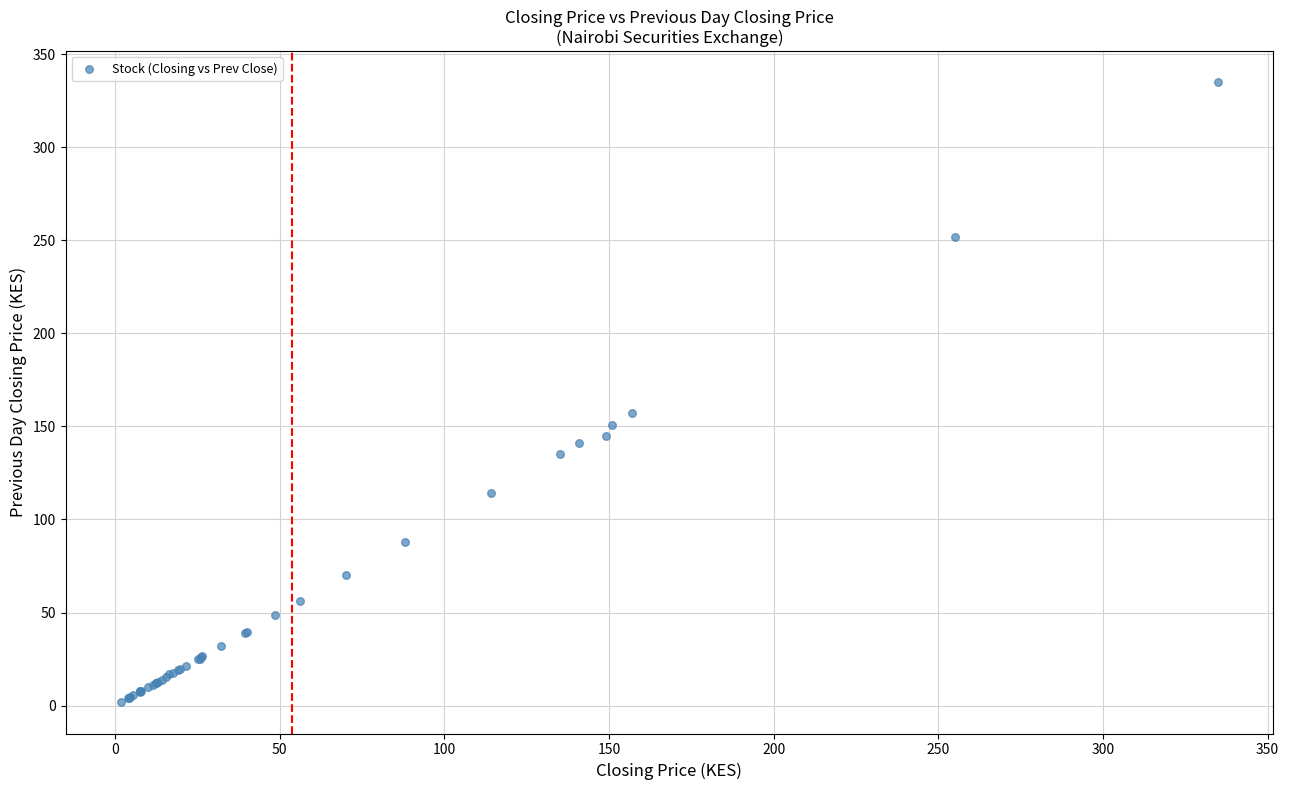

What Y value in the scatter plot is closest to 168?

157.0